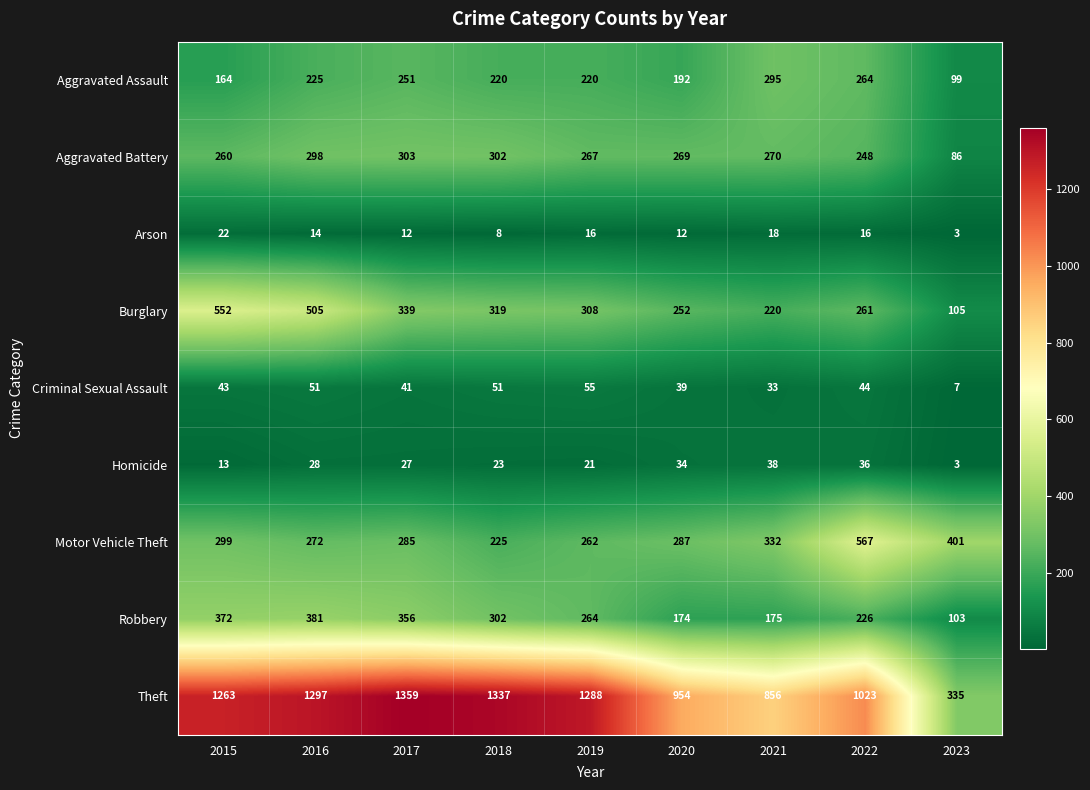

What is the smallest value displayed?

3